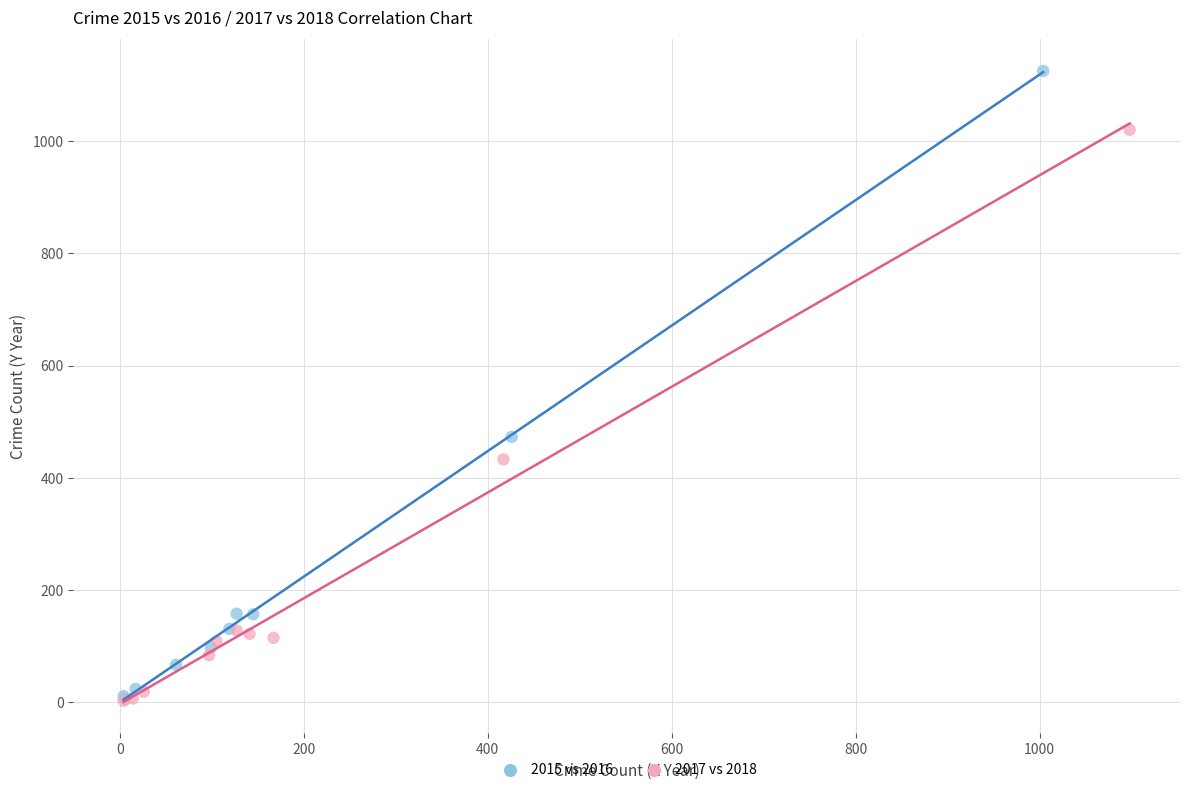

Which series has the largest Y range (max minus min)?

2015 vs 2016